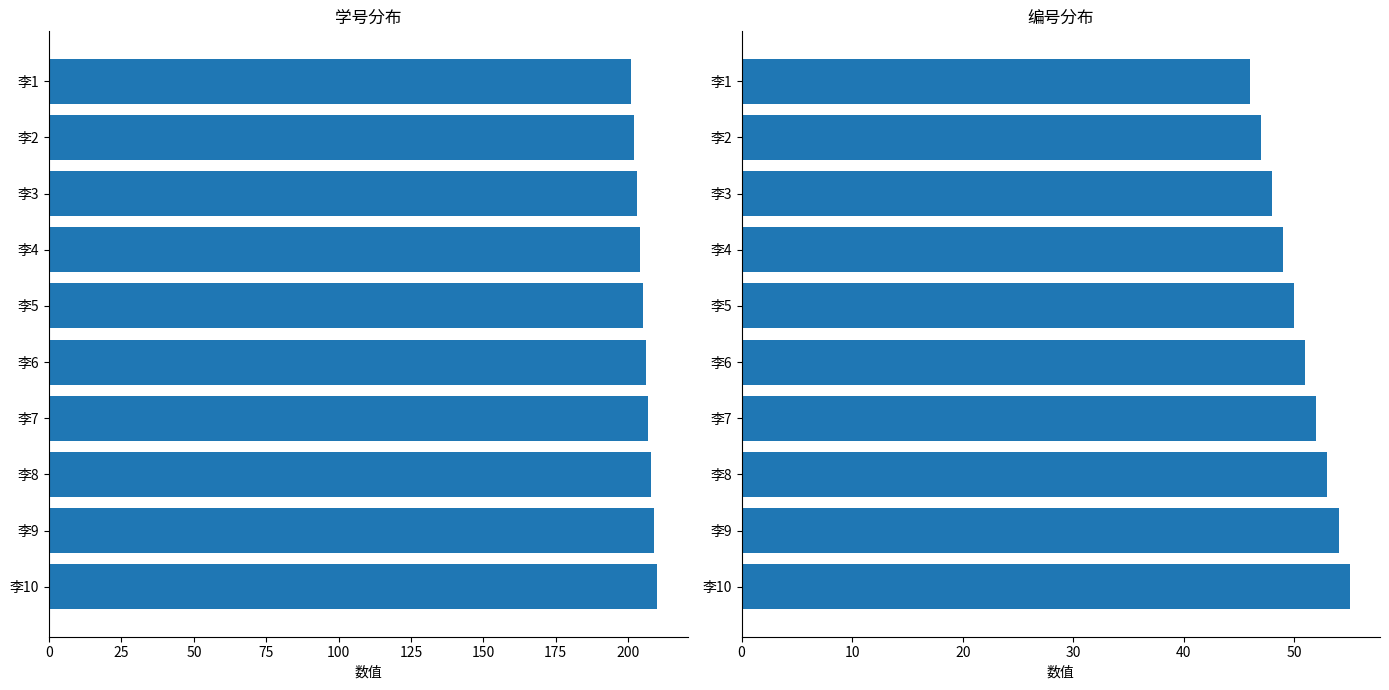

How many groups of bars are there?

10